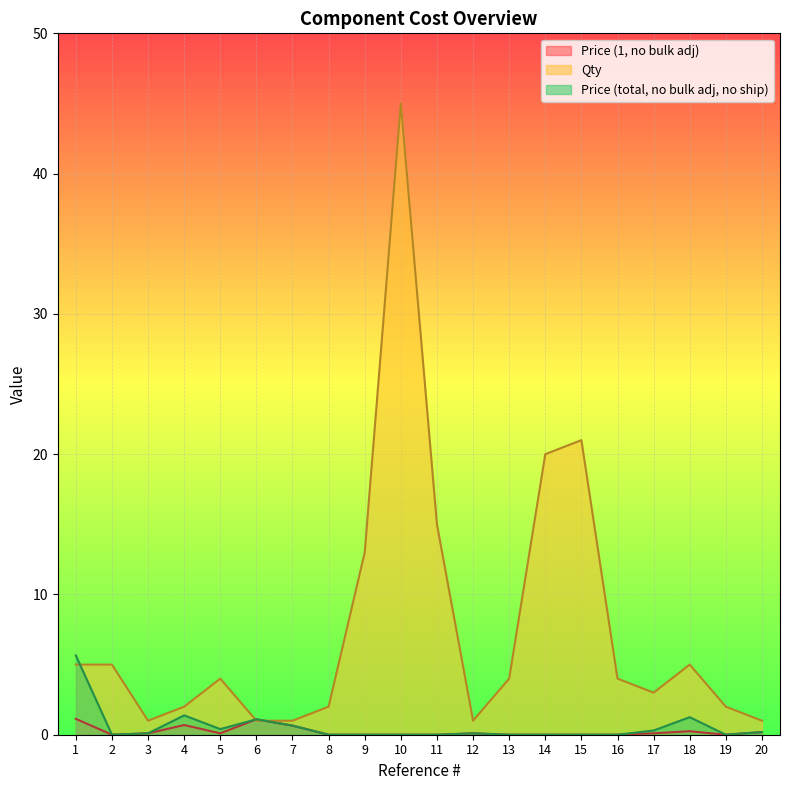

What is the value of the Price (total, no bulk adj, no ship) point at the 7th from the left?

0.7